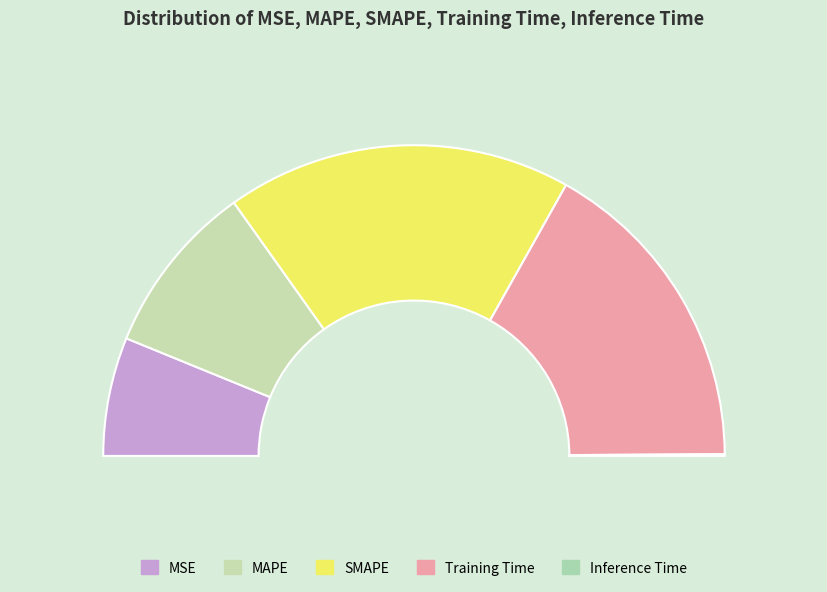

The Training Time slice represents 34% of the pie. True or false?

True